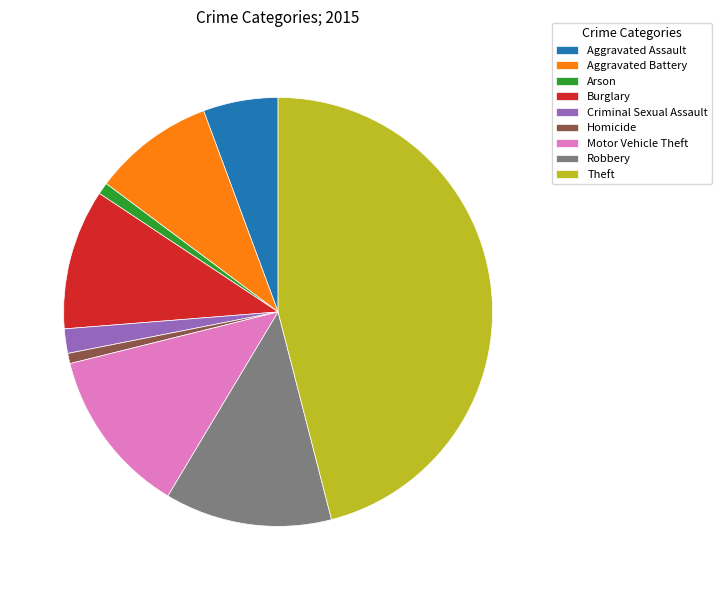

Do Homicide and Robbery together represent more than half of the pie?

No